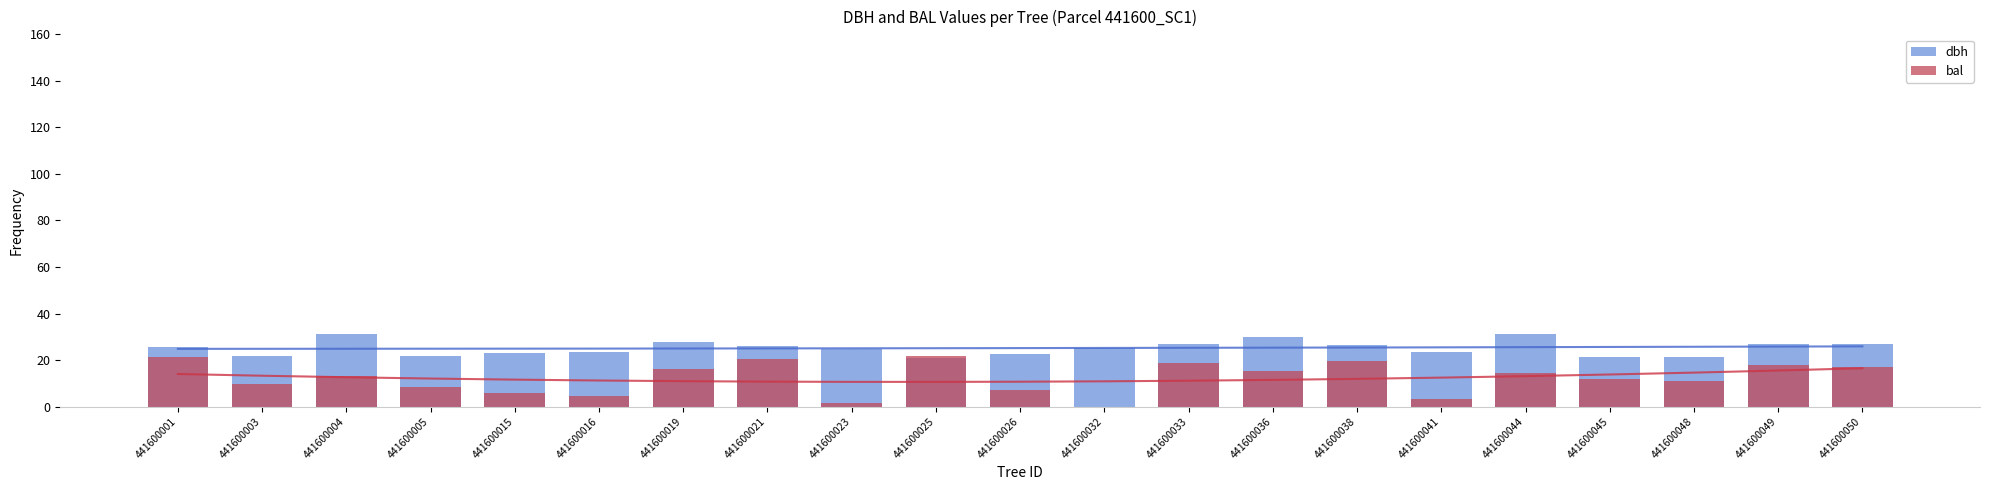

Which series changed the most between 441600016 and 441600038?

bal